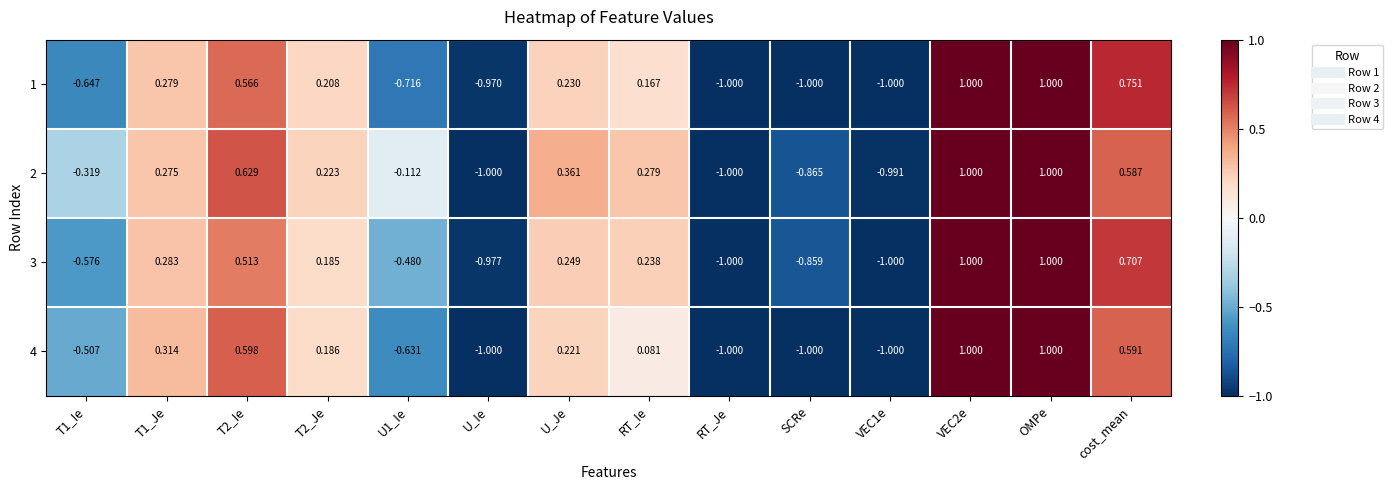

Is the value of 3 at U_Je greater than the value of 2 at OMPe?

No